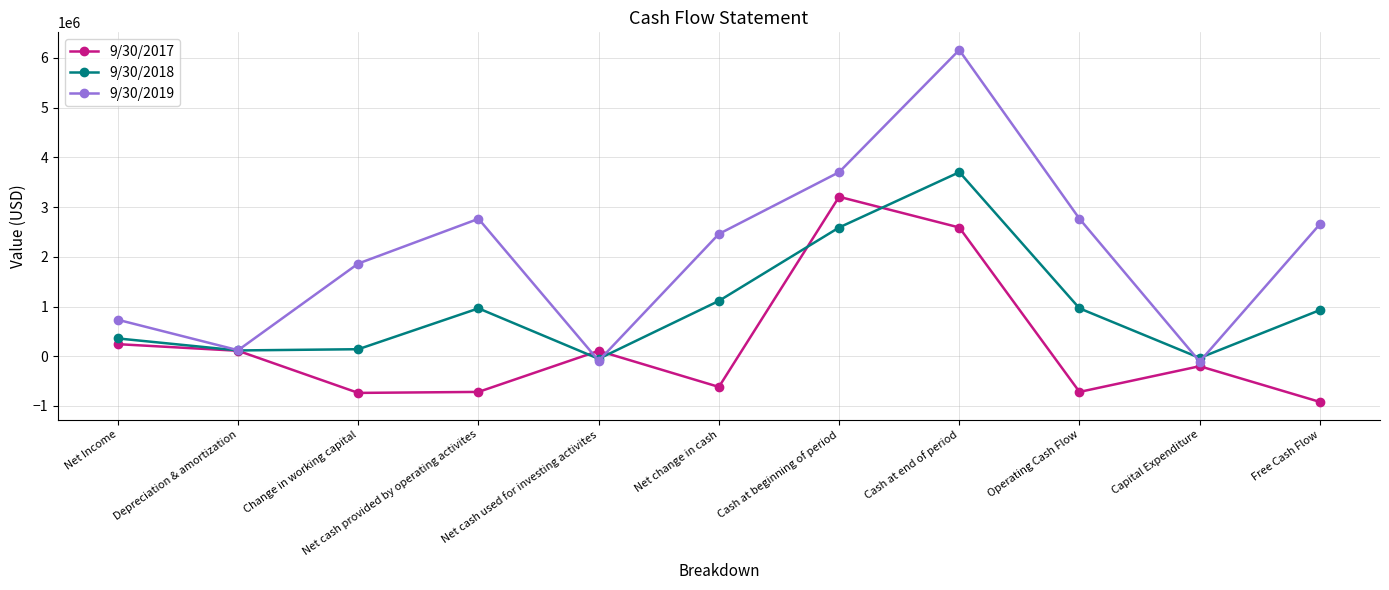

What position from the left is Operating Cash Flow?

9